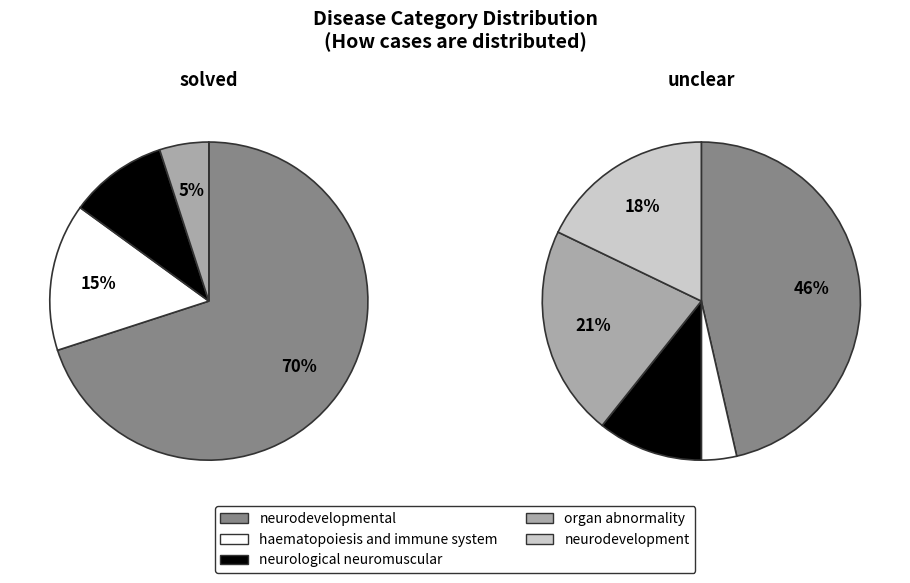

Does neurological neuromuscular account for over 50% of the chart?

No